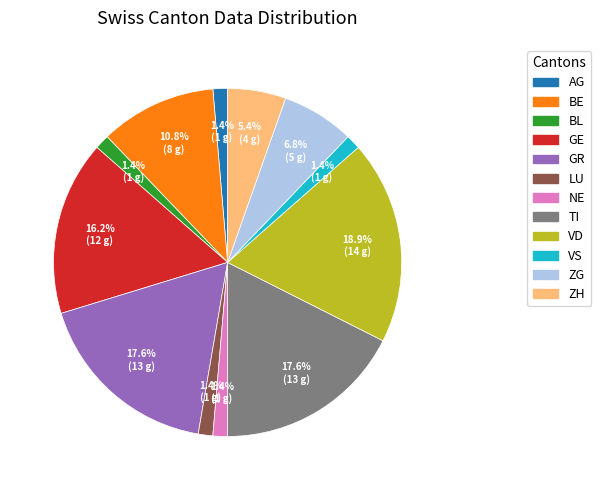

What is the largest slice in the pie chart?

VD